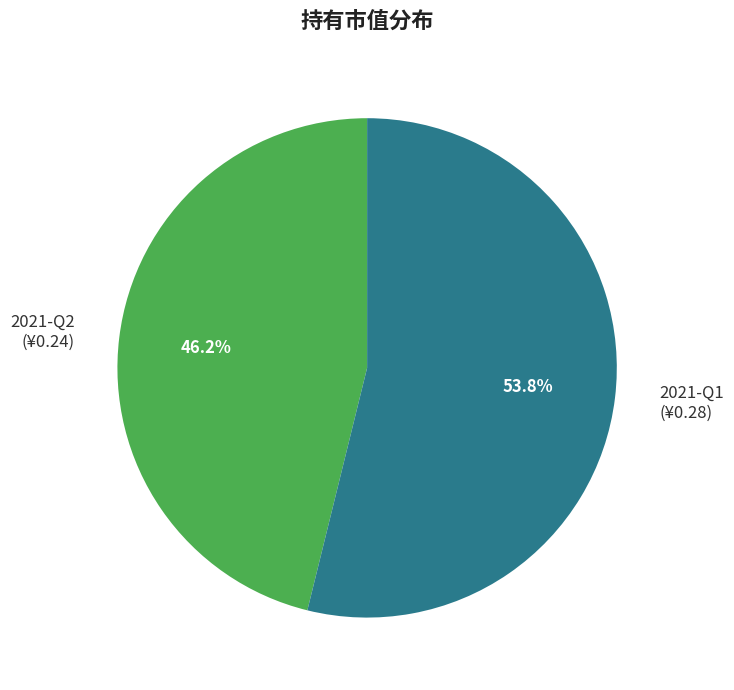

To the nearest percent, what is the combined percentage of 2021-Q1 and 2021-Q2?

100%